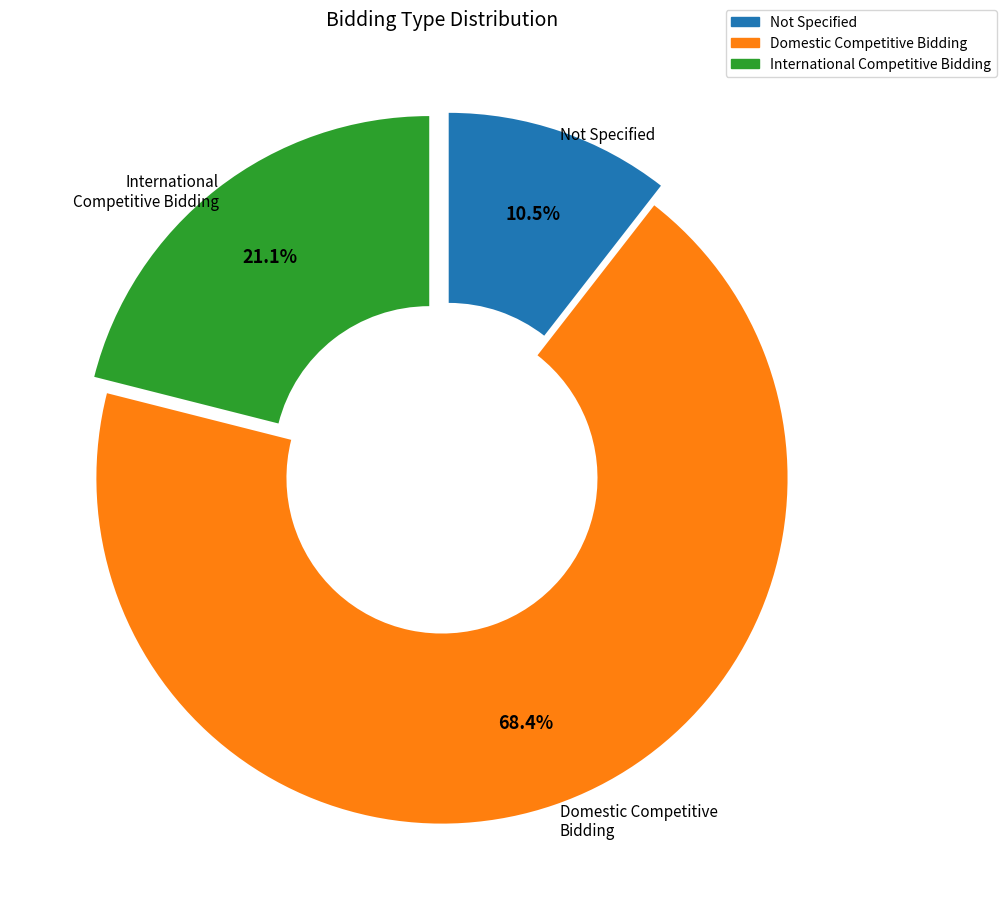

To the nearest percent, what is the average slice percentage?

33%